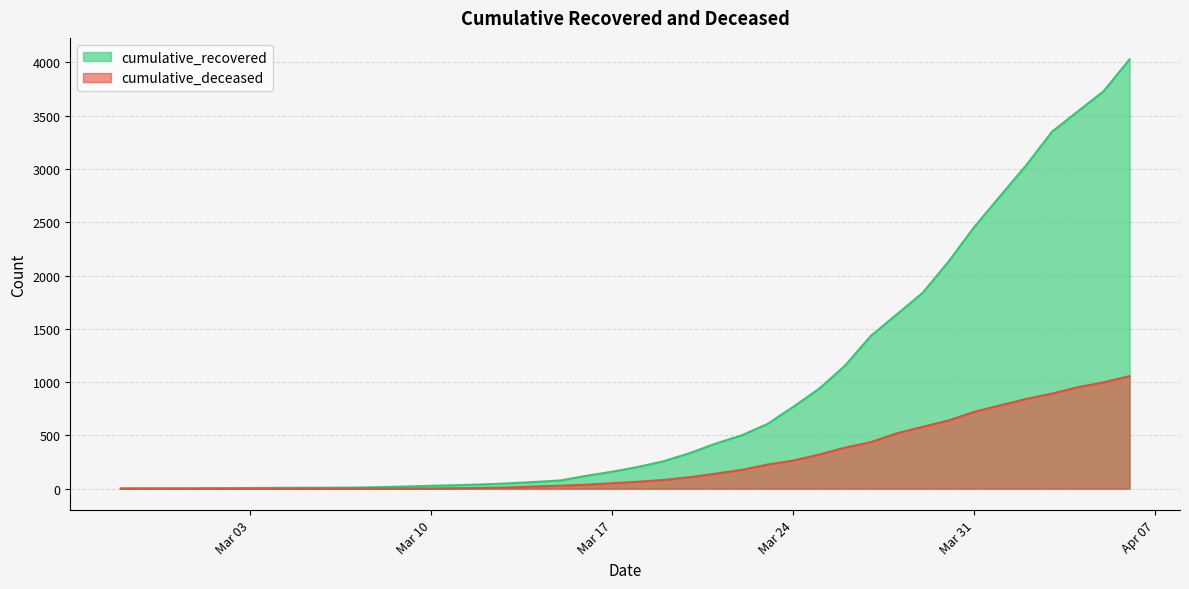

Where is cumulative_deceased nearest to the value 528?

2020-03-28